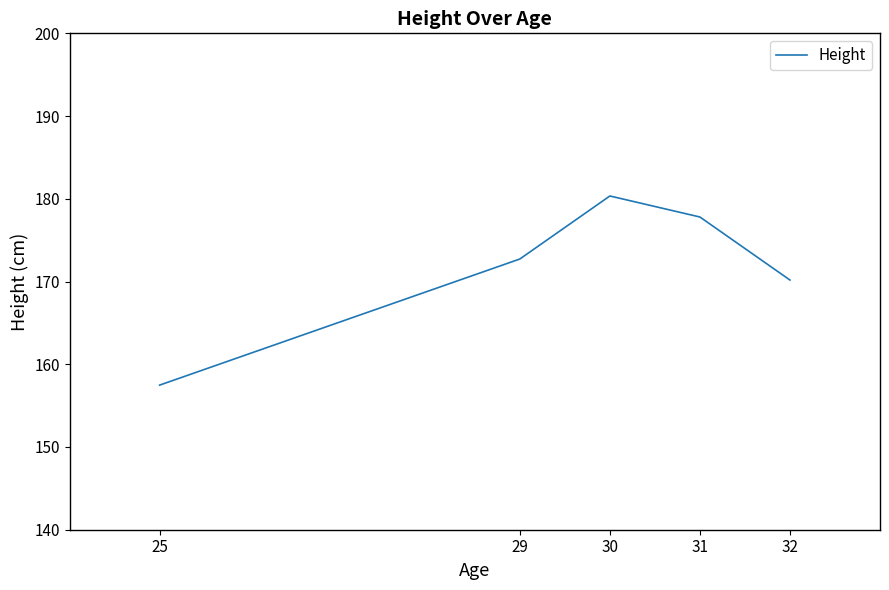

Reading left to right, list all the values displayed in this chart.

157.5	172.7	172.7	180.3	177.8	170.2